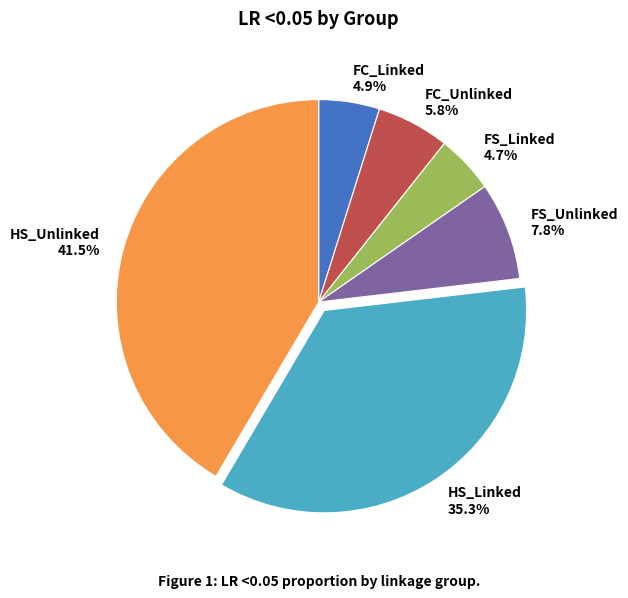

What percentage is NOT represented by HS_Linked?

64.7%